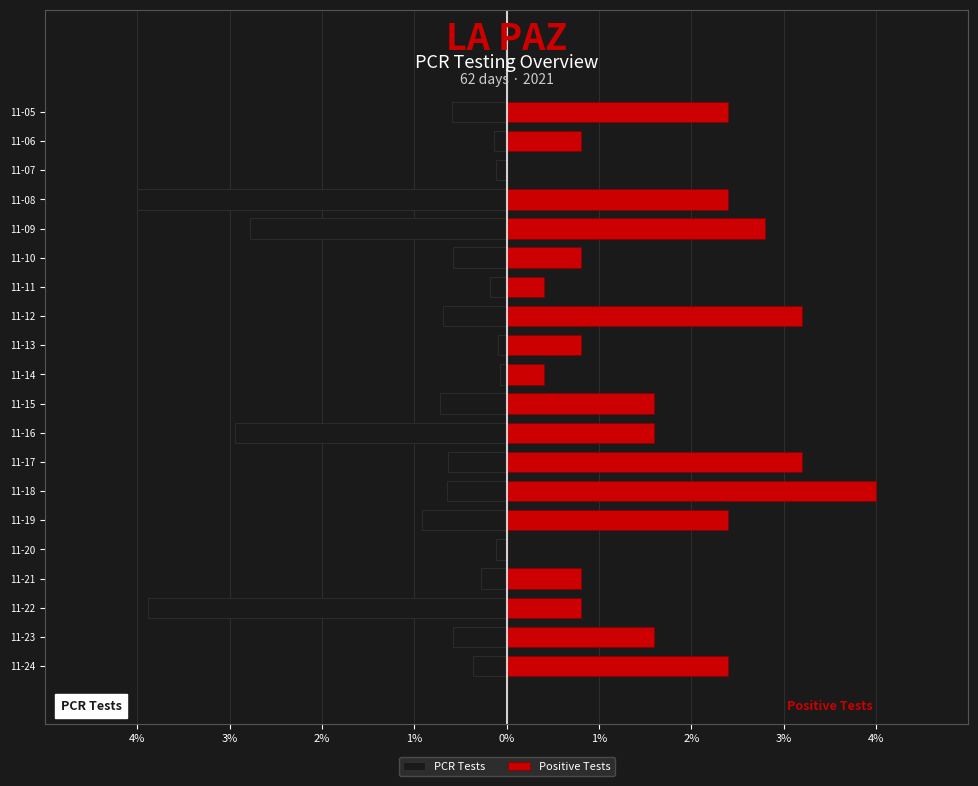

At how many categories does at least one series exceed -2?

20